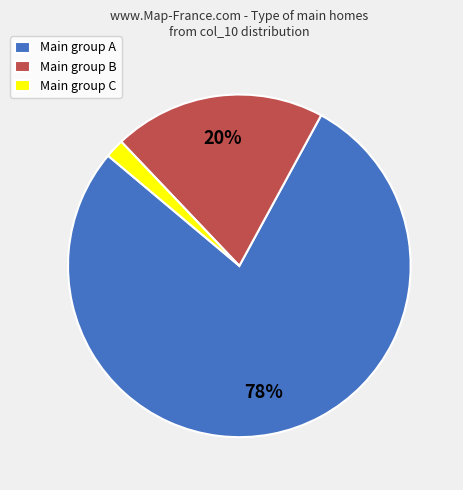

To the nearest percent, what is the average slice percentage?

33%